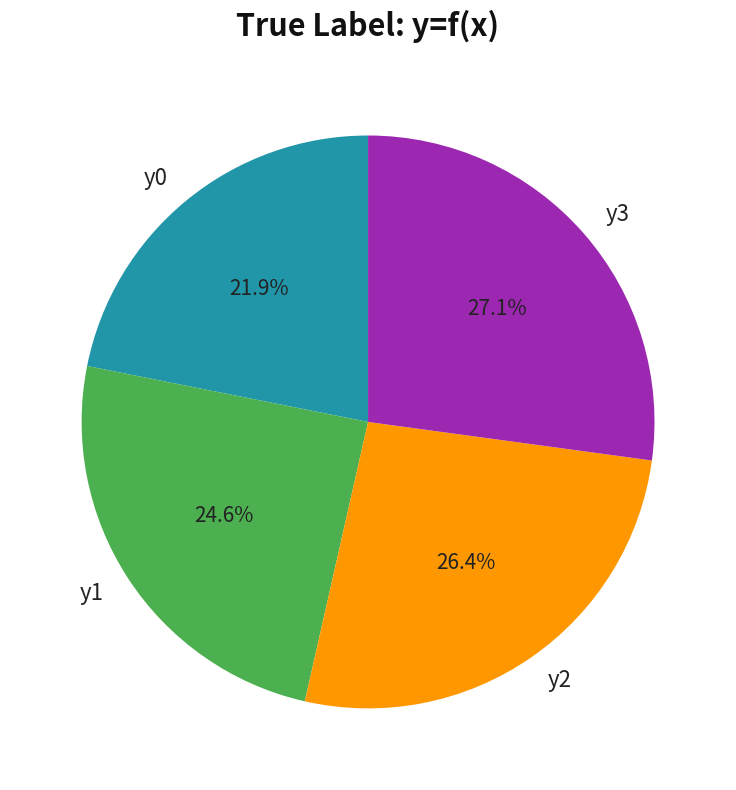

Is there a majority slice in this chart?

No